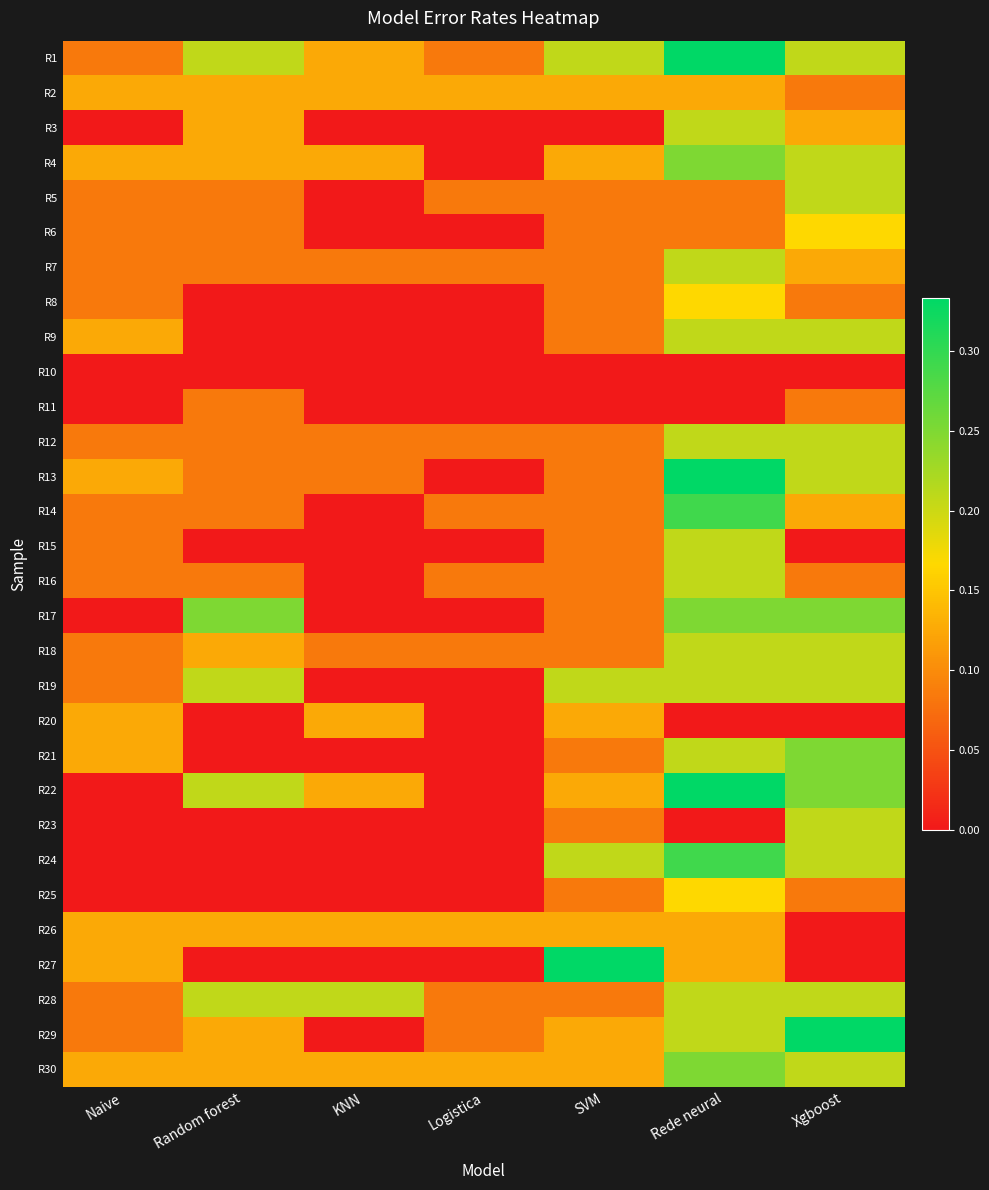

At which category does the chart reach its peak across all series?

Rede neural